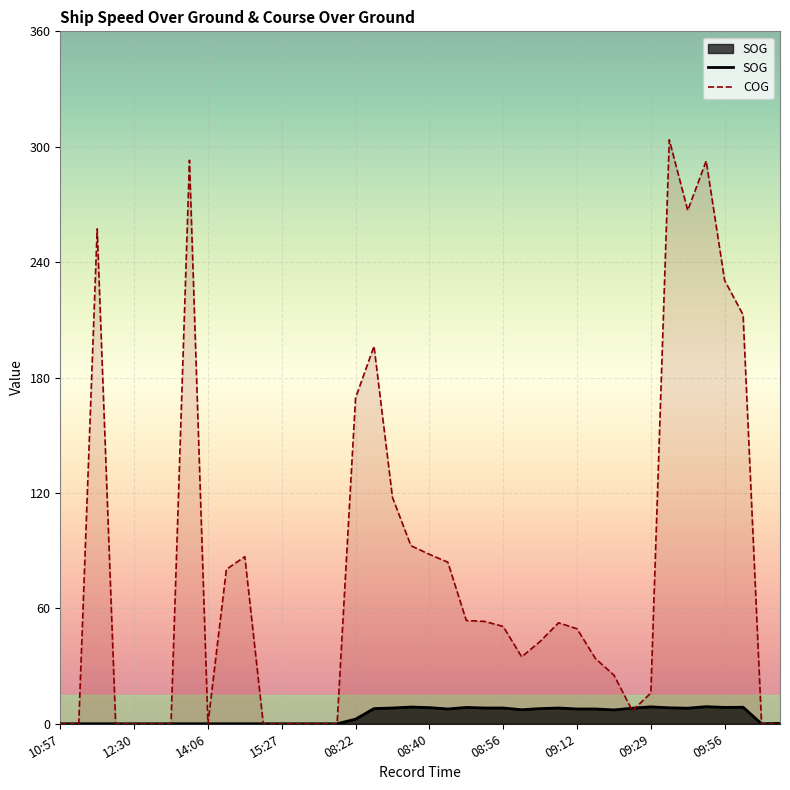

Which series changed the most between 09:12 and 10:02?

COG